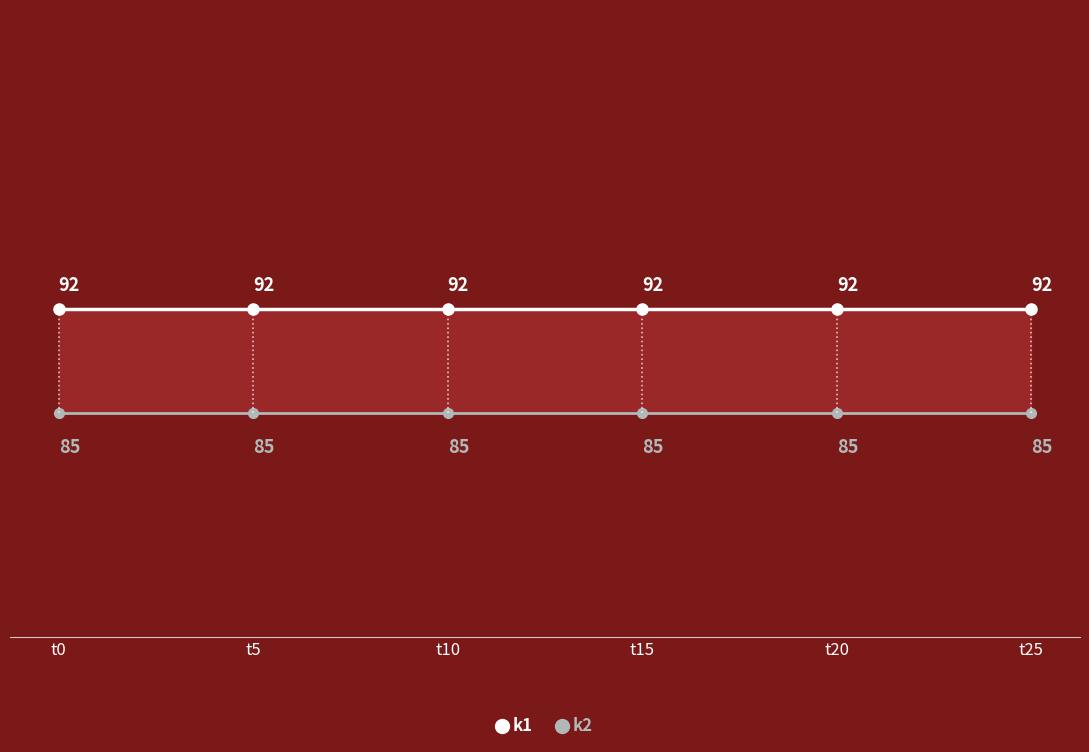

How many lines are shown in the chart?

2